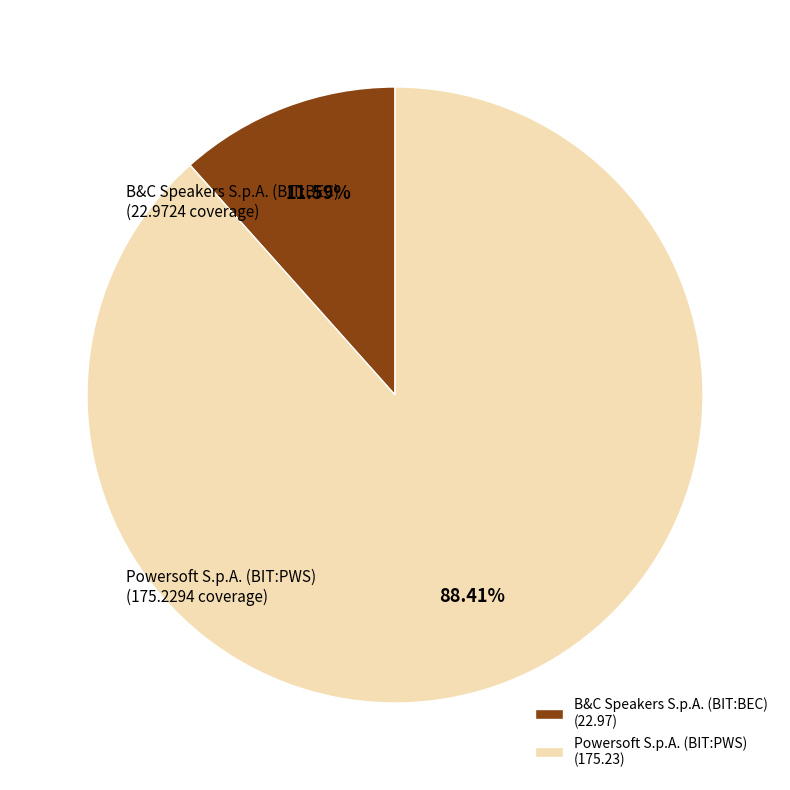

To the nearest percent, what percentage of the pie is Powersoft S.p.A. (BIT:PWS)?

88%